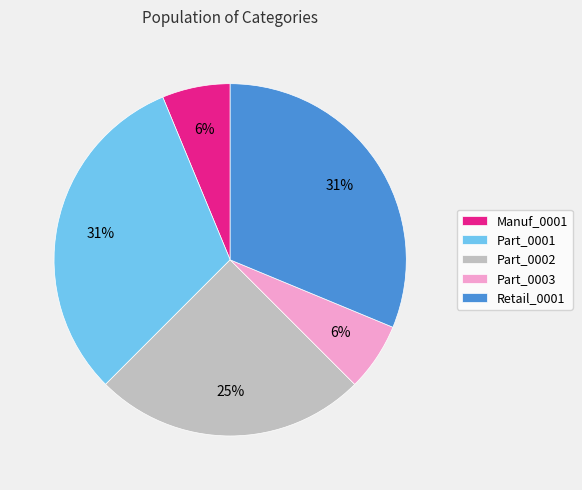

Between Retail_0001 and Part_0002, which is larger?

Retail_0001